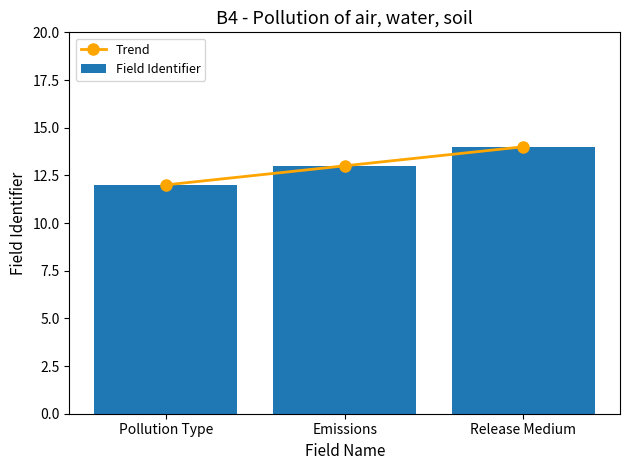

At how many categories does at least one series exceed 13?

1